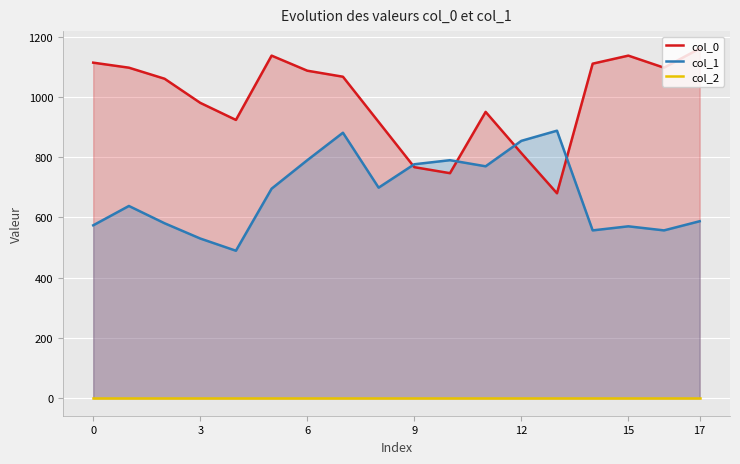

What is the highest value of the col_1 series?

887.6